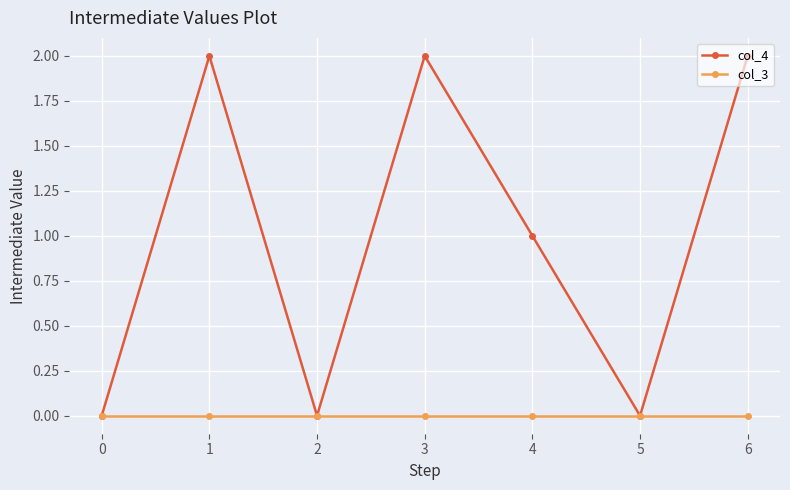

In col_4, how many points are higher than both neighbors (excluding endpoints)?

2